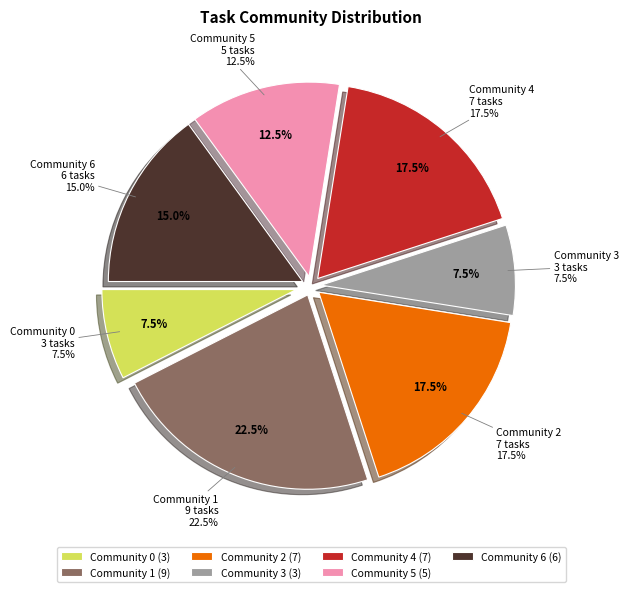

Between Community 2 and Community 6, which is larger?

Community 2